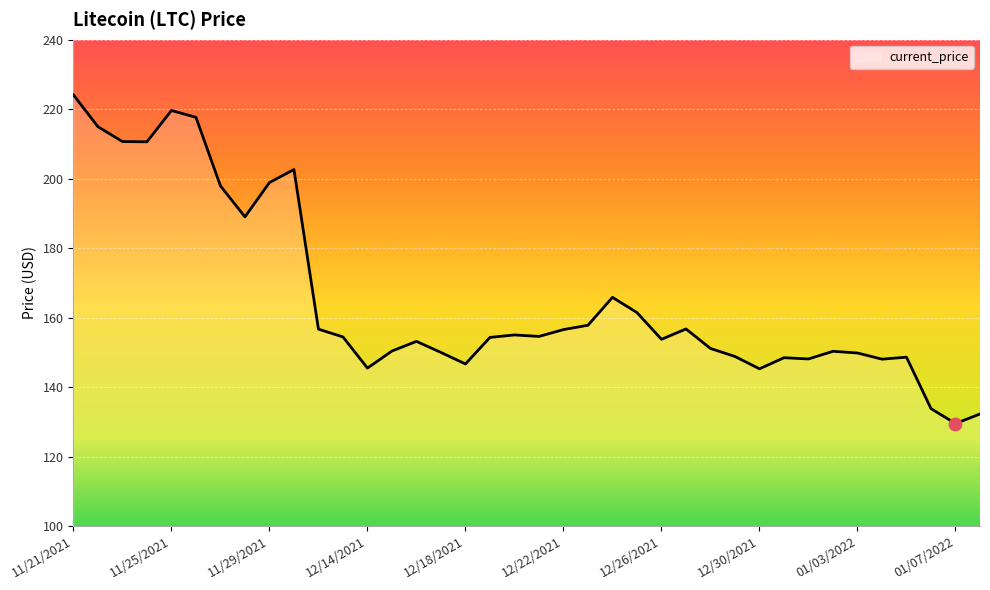

What is the difference between the maximum and minimum values?

94.6